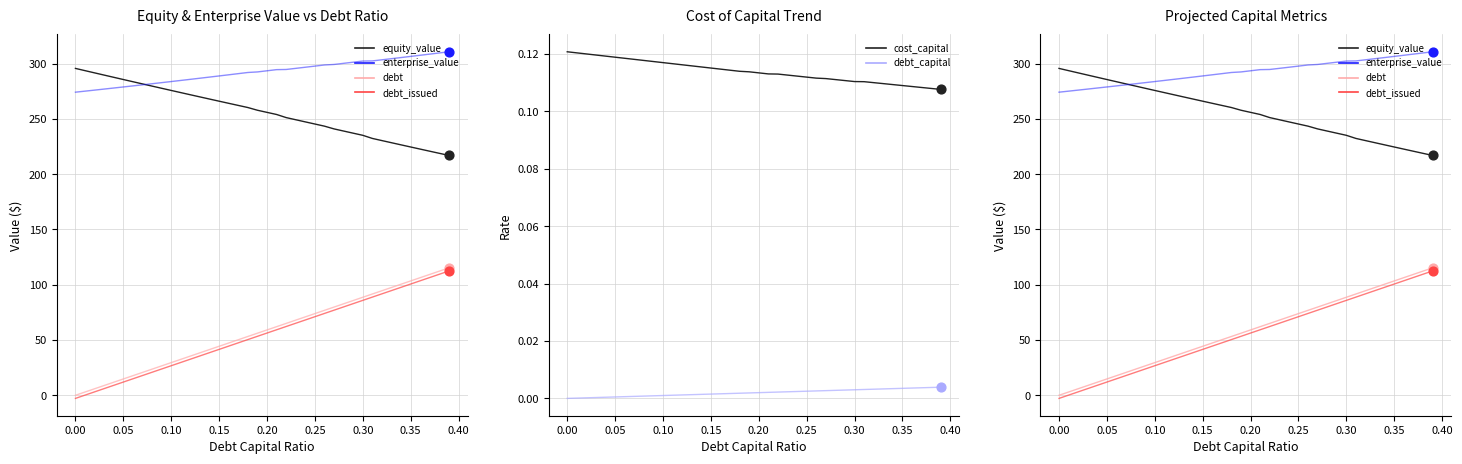

Which series has the largest total across all categories?

enterprise_value